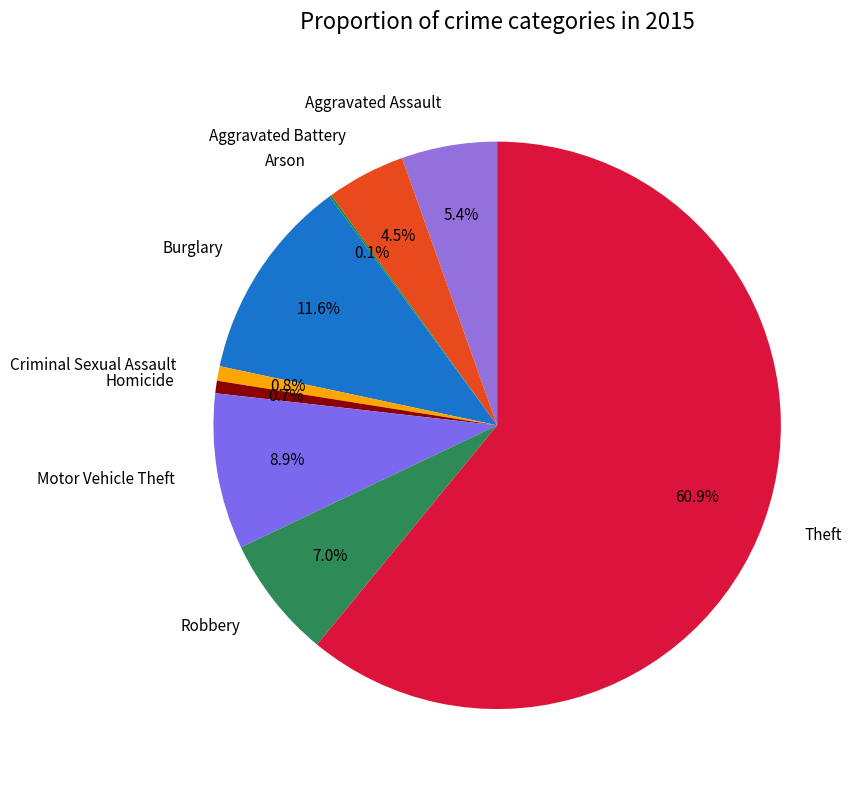

Is there a majority slice in this chart?

Yes